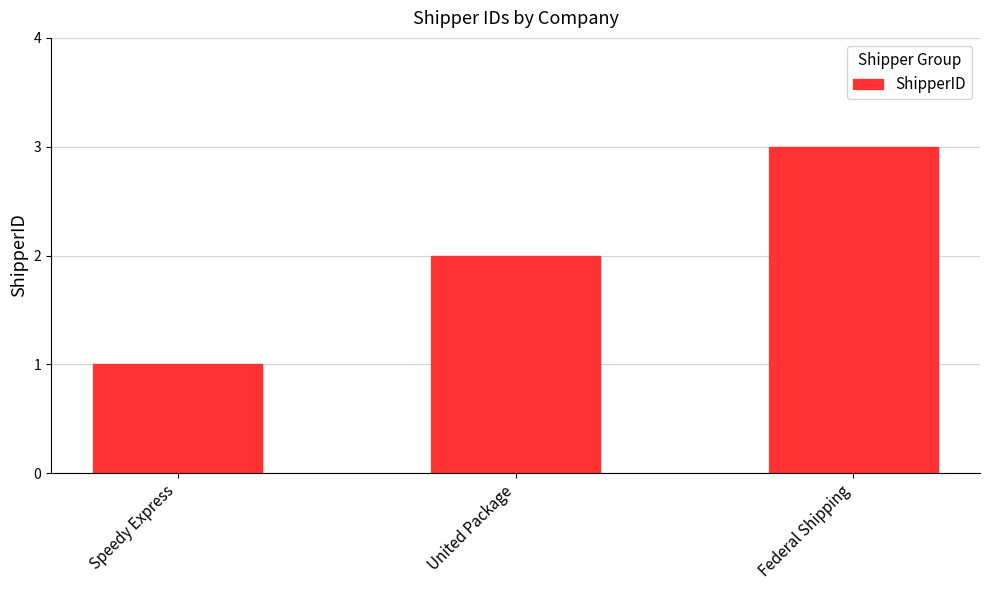

Where is the data nearest to the value 2?

United Package